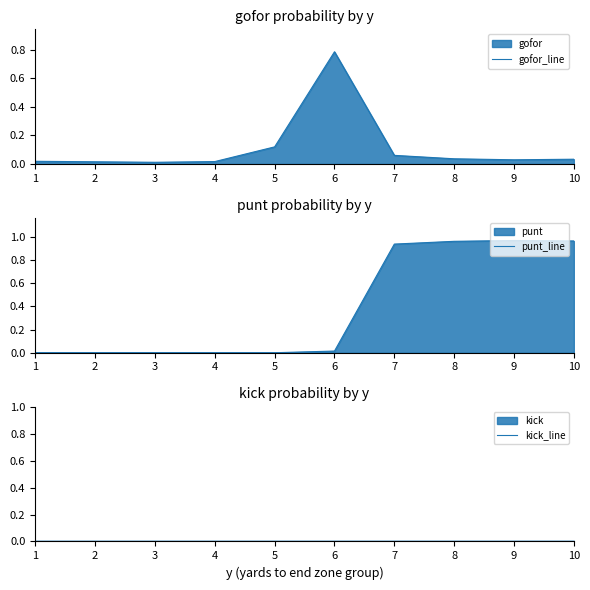

How many data points does each series have?

10